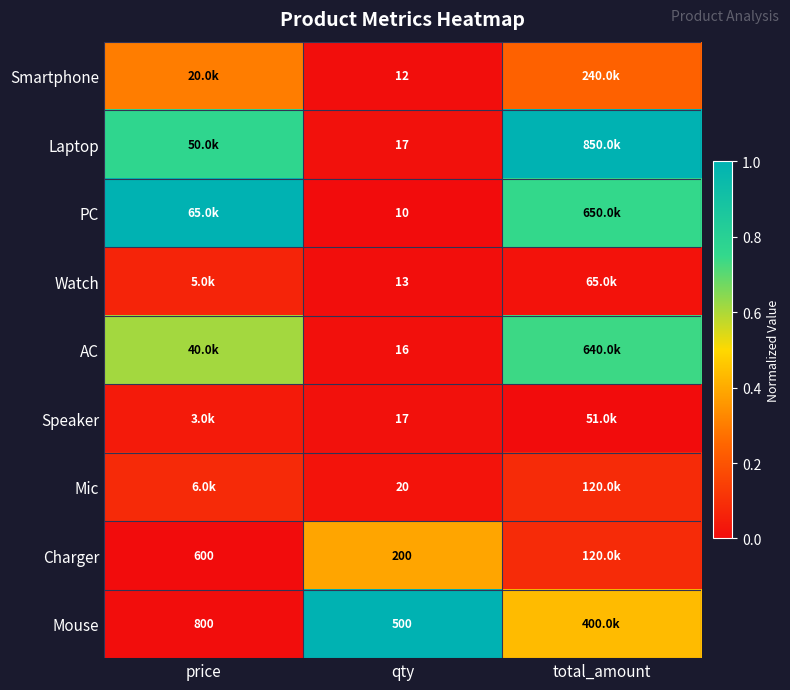

The Charger series shows 0.6 at qty. True or false?

False